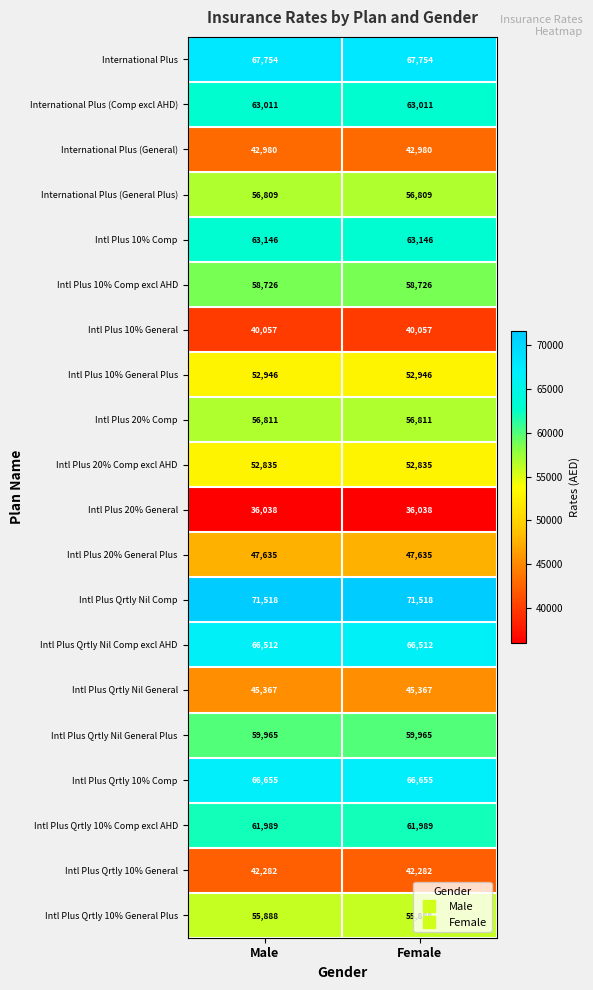

Which series has the largest total across all categories?

Intl Plus Qrtly Nil Comp